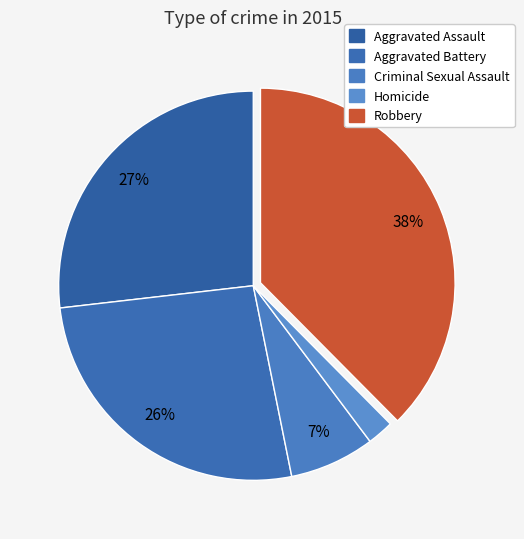

How many segments does this pie chart have?

5